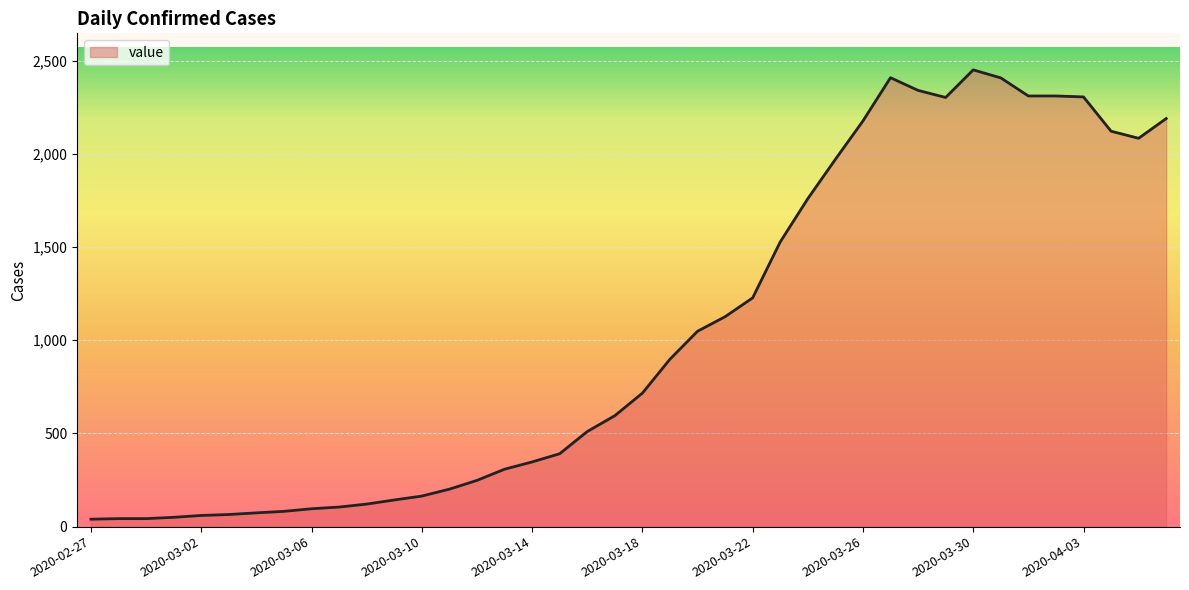

What is the difference between the maximum and minimum values?

2410